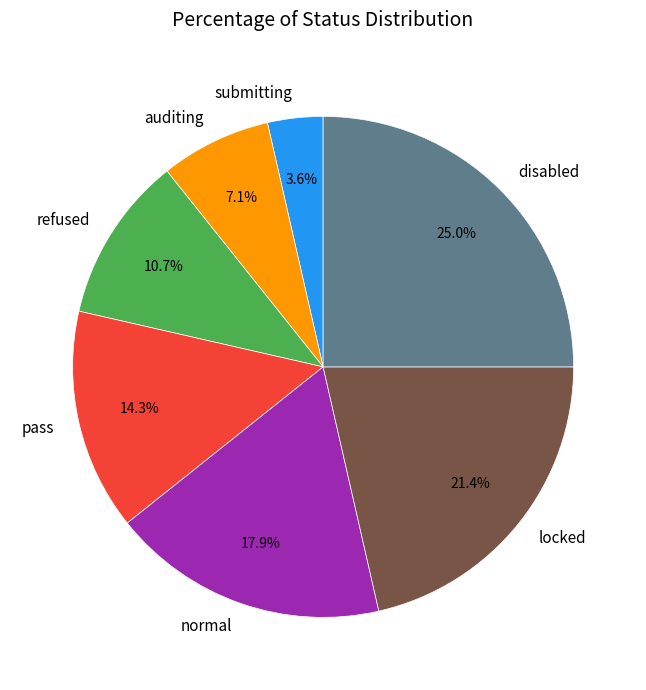

How much of the chart is everything except refused?

89.3%